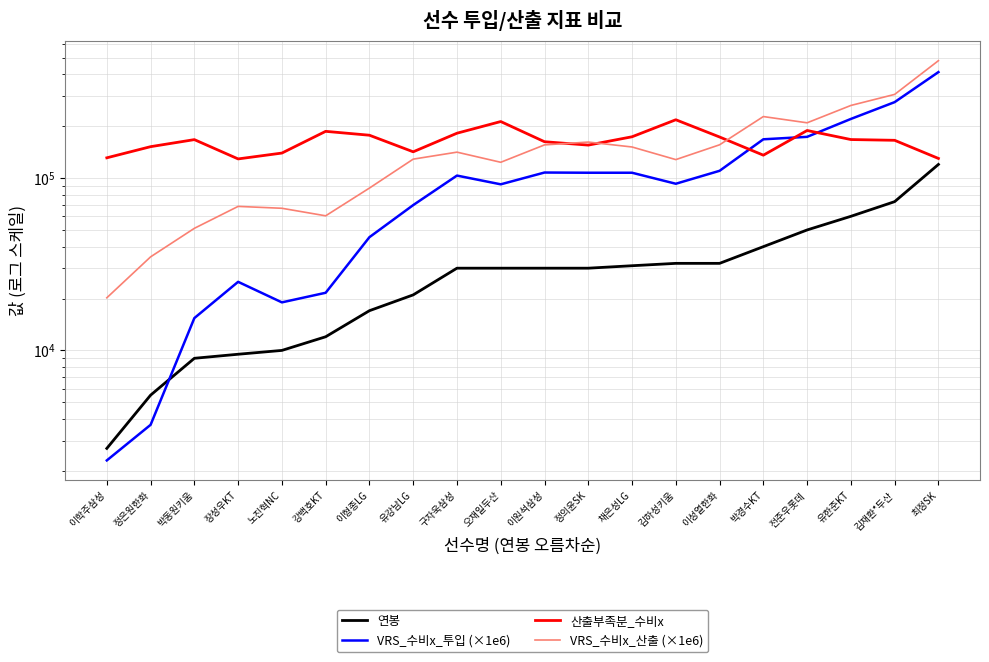

True or false: VRS_수비x_투입 (×1e6) and VRS_수비x_산출 (×1e6) cross at least once.

False